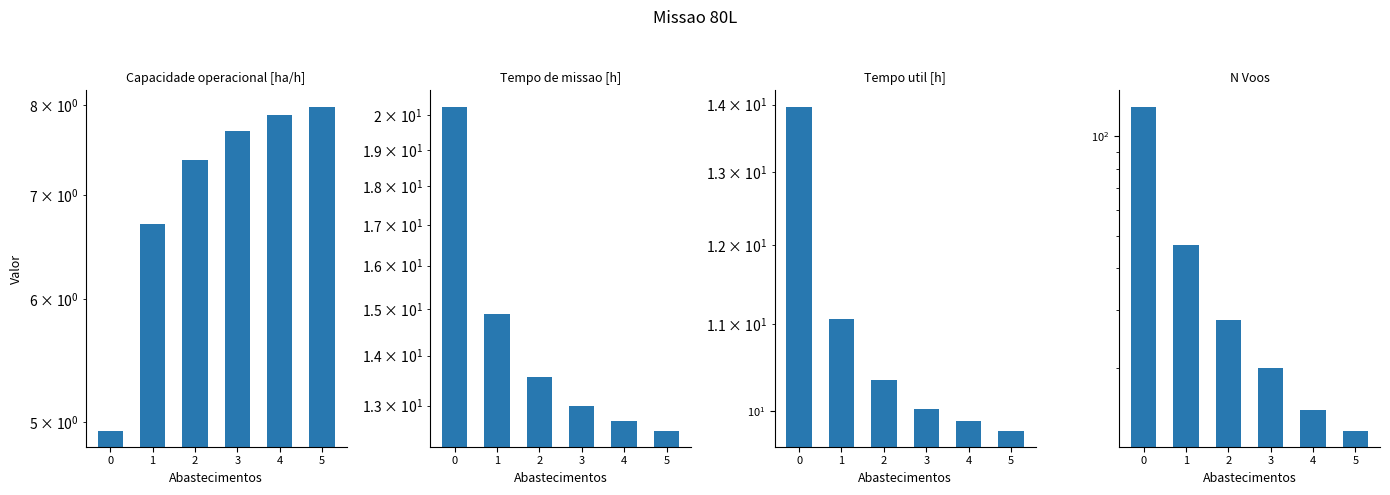

Is it true that Capacidade operacional [ha/h] equals 4.9 at 0?

True